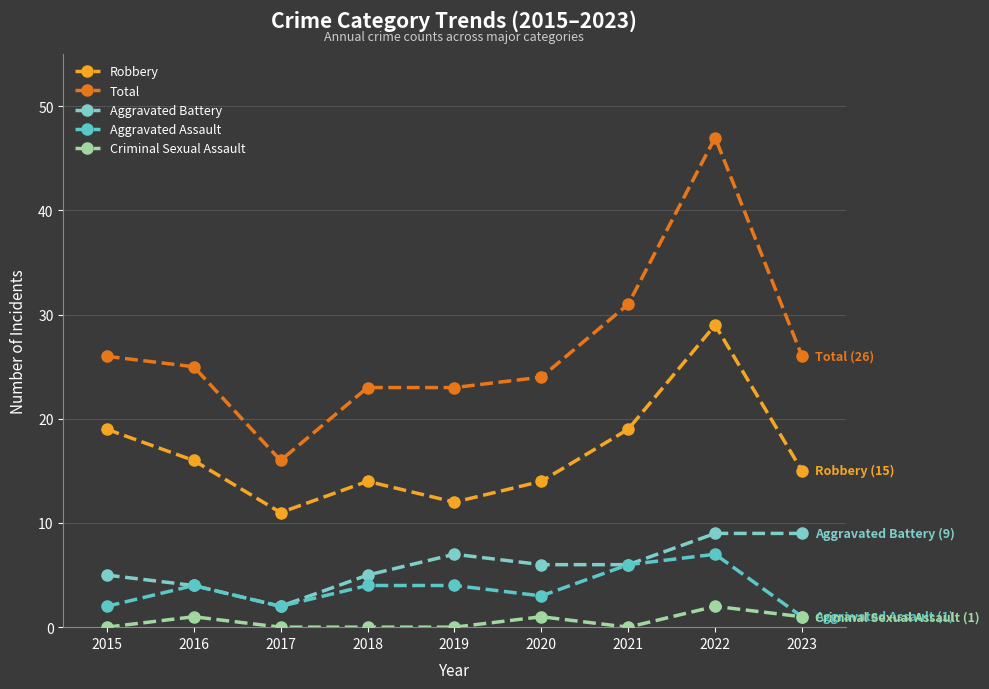

Rank the series by their maximum value, from lowest to highest.

Criminal Sexual Assault, Aggravated Assault, Aggravated Battery, Robbery, Total